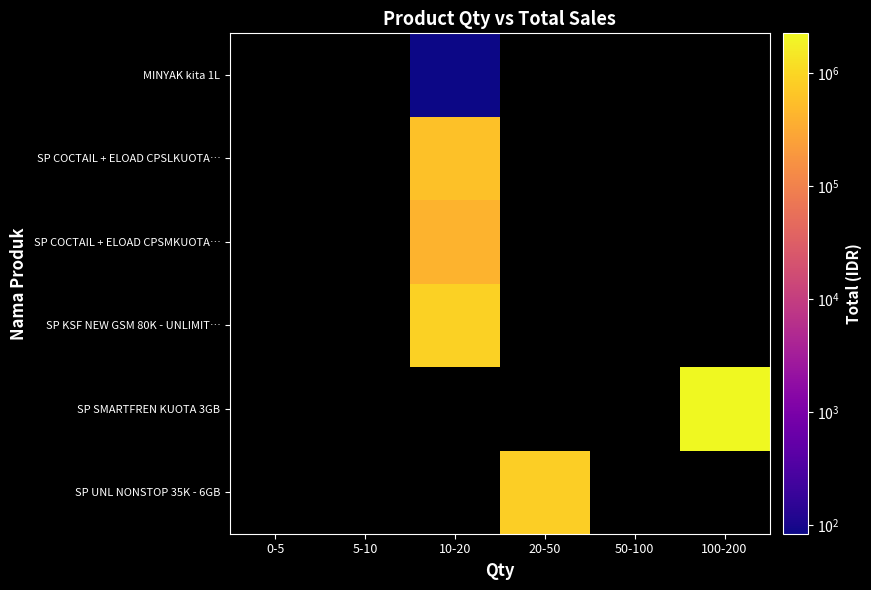

How many series are shown in this chart?

6